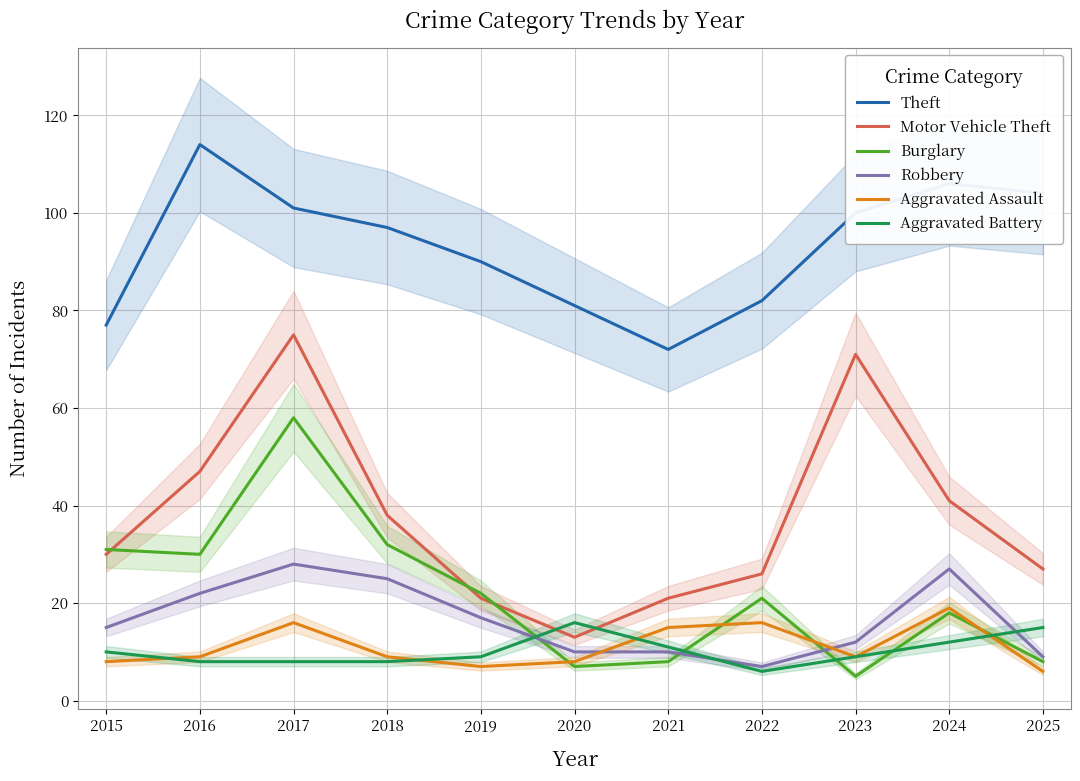

At which label does Motor Vehicle Theft first exceed 30?

2016